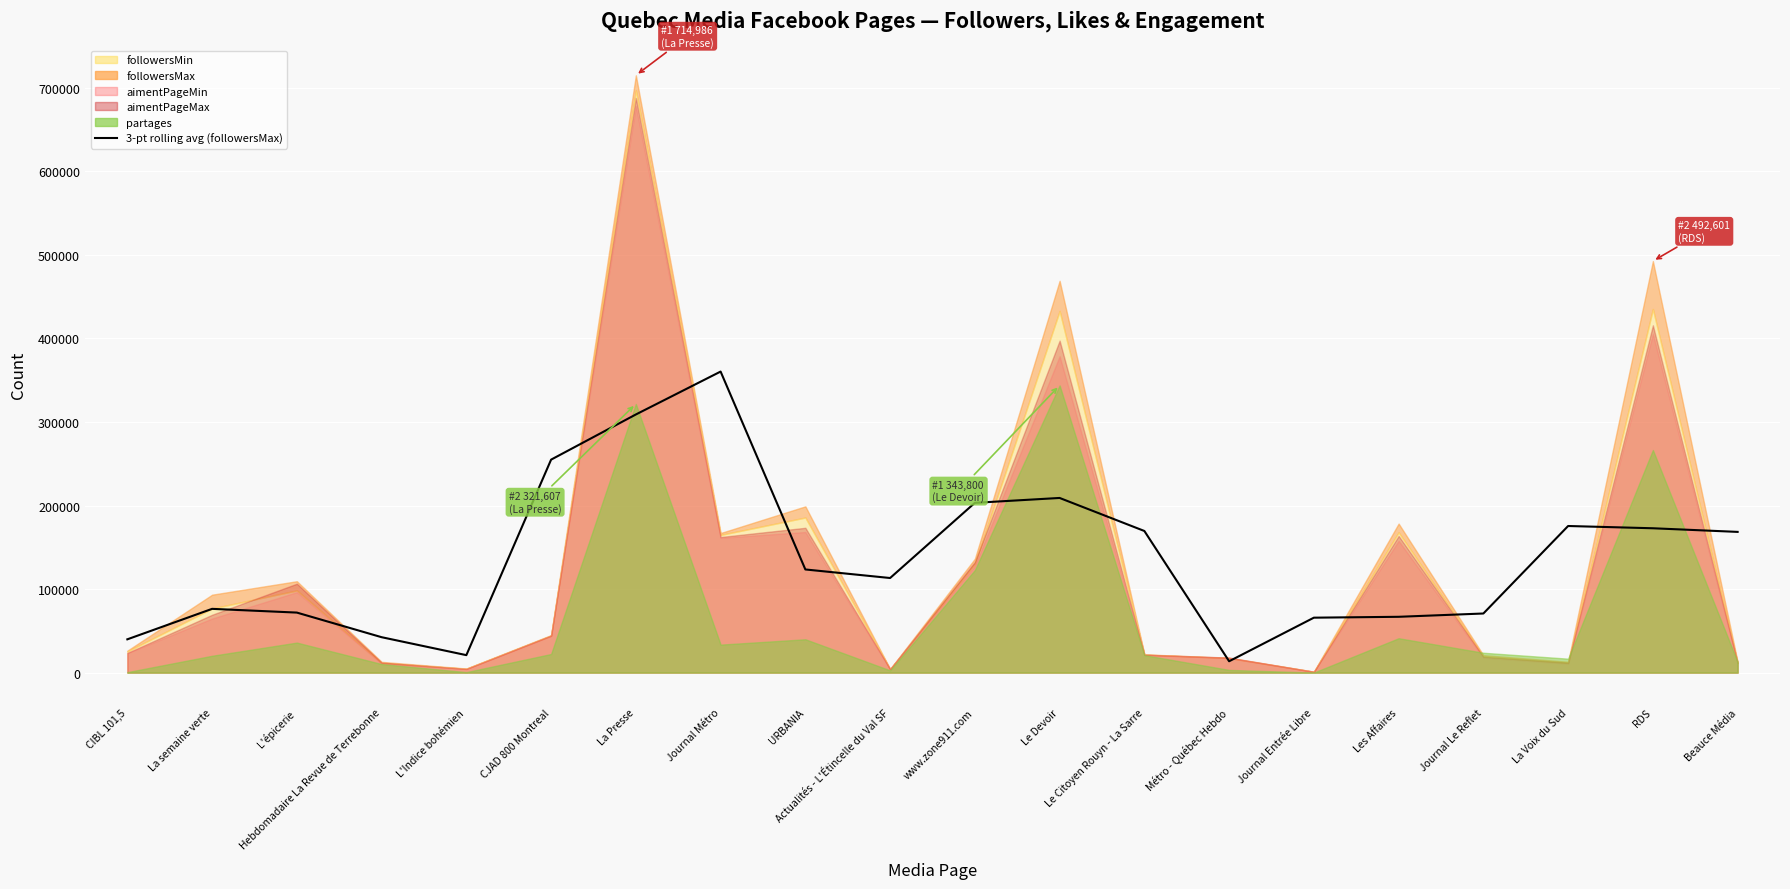

What is the value of the 19th point from the left?

172793.7